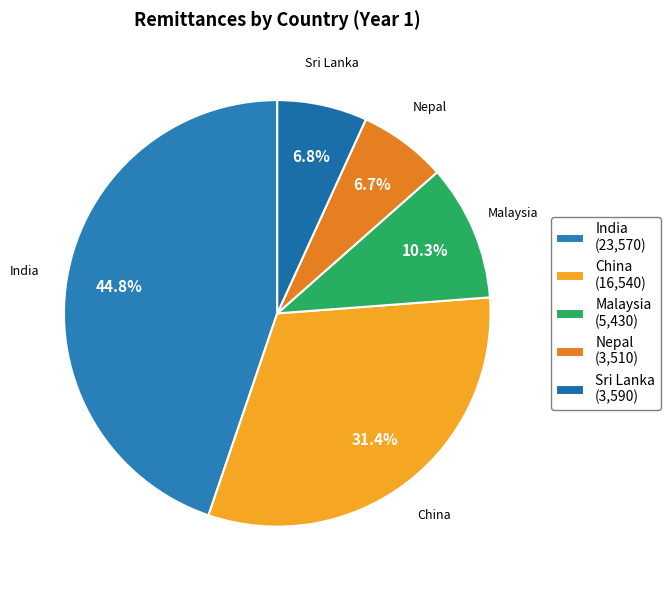

How many slices are in this pie chart?

5